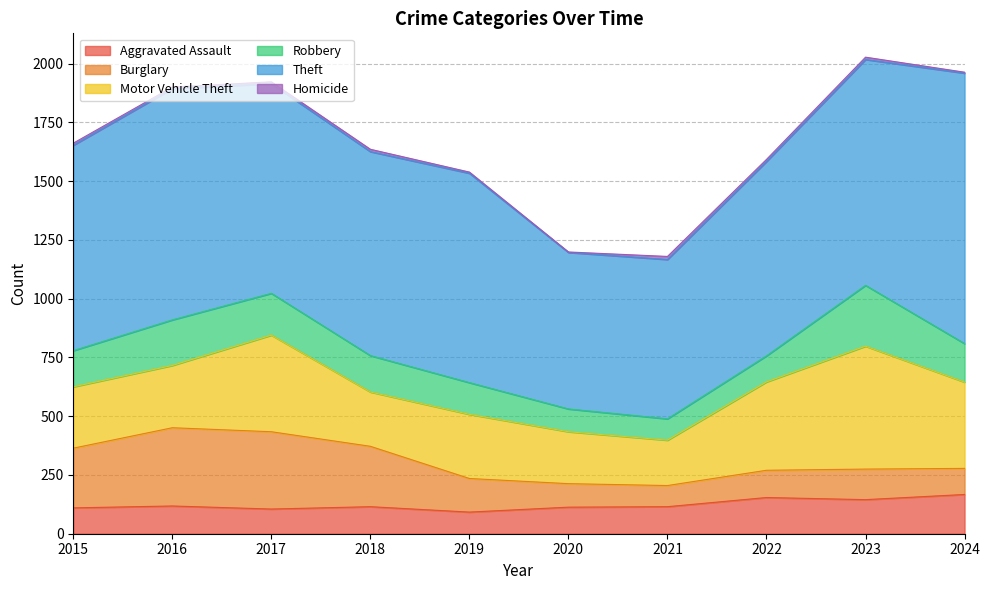

How many values in the Robbery series exceed 155?

4